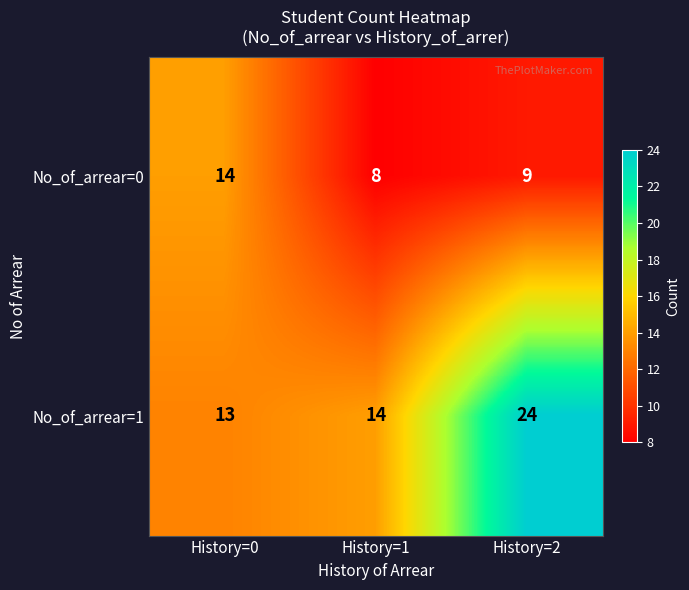

Is it true that No_of_arrear=1 equals 24 at History=2?

True